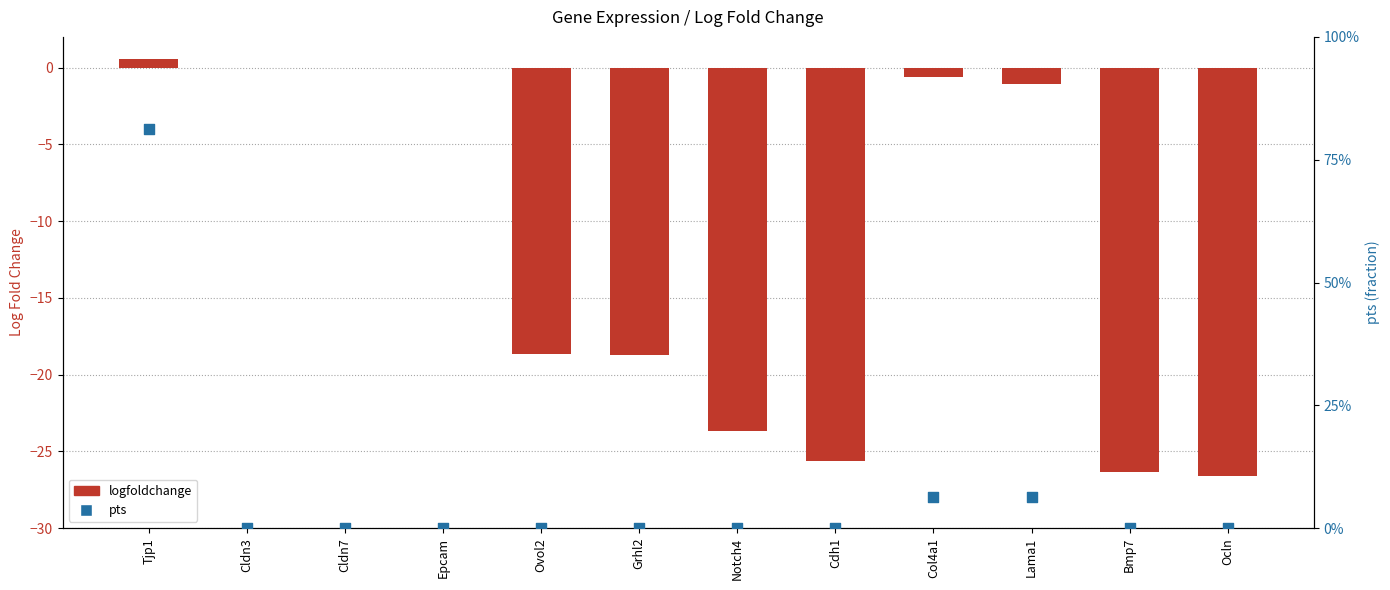

At how many categories does at least one series exceed -2?

12